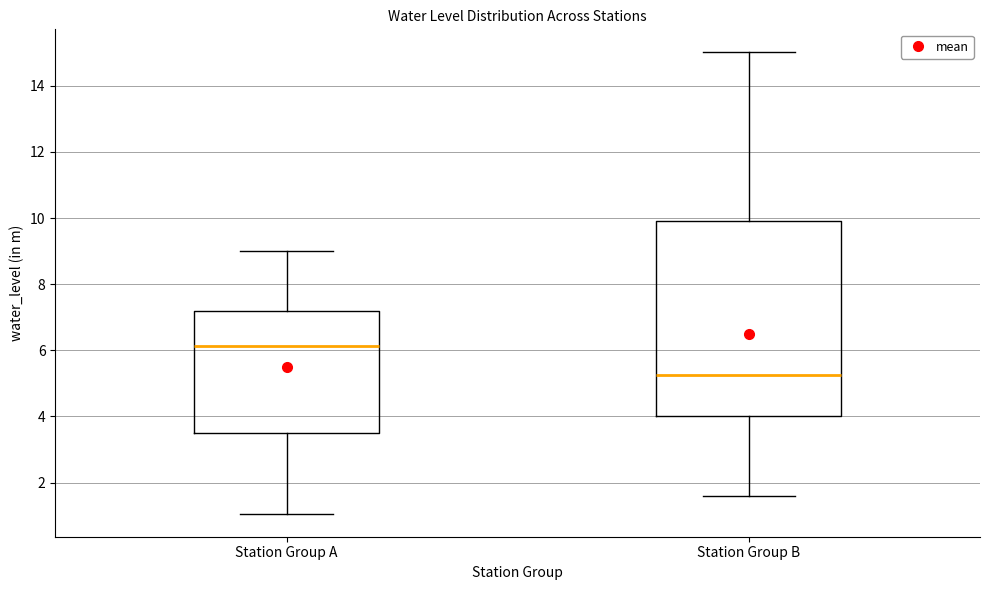

Which box is the tallest, from its lower edge to its upper edge?

Station Group B